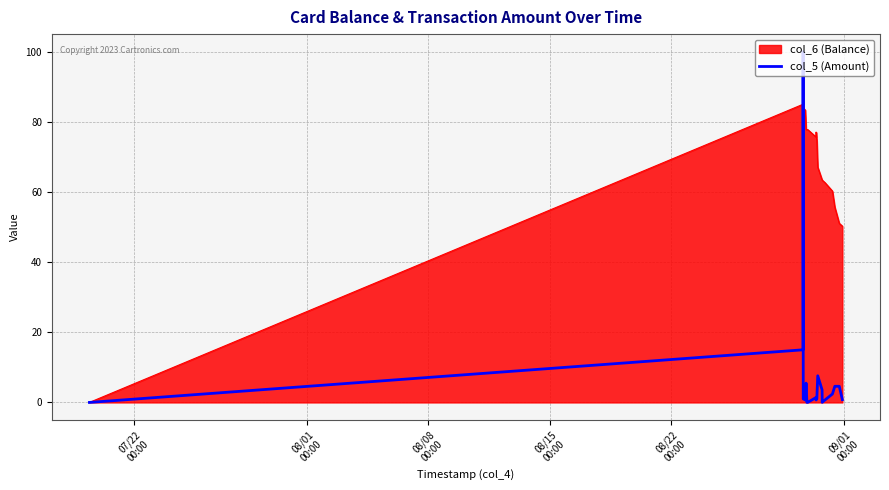

List the series in order of their overall mean, lowest first.

col_5 (Amount), col_6 (Balance)